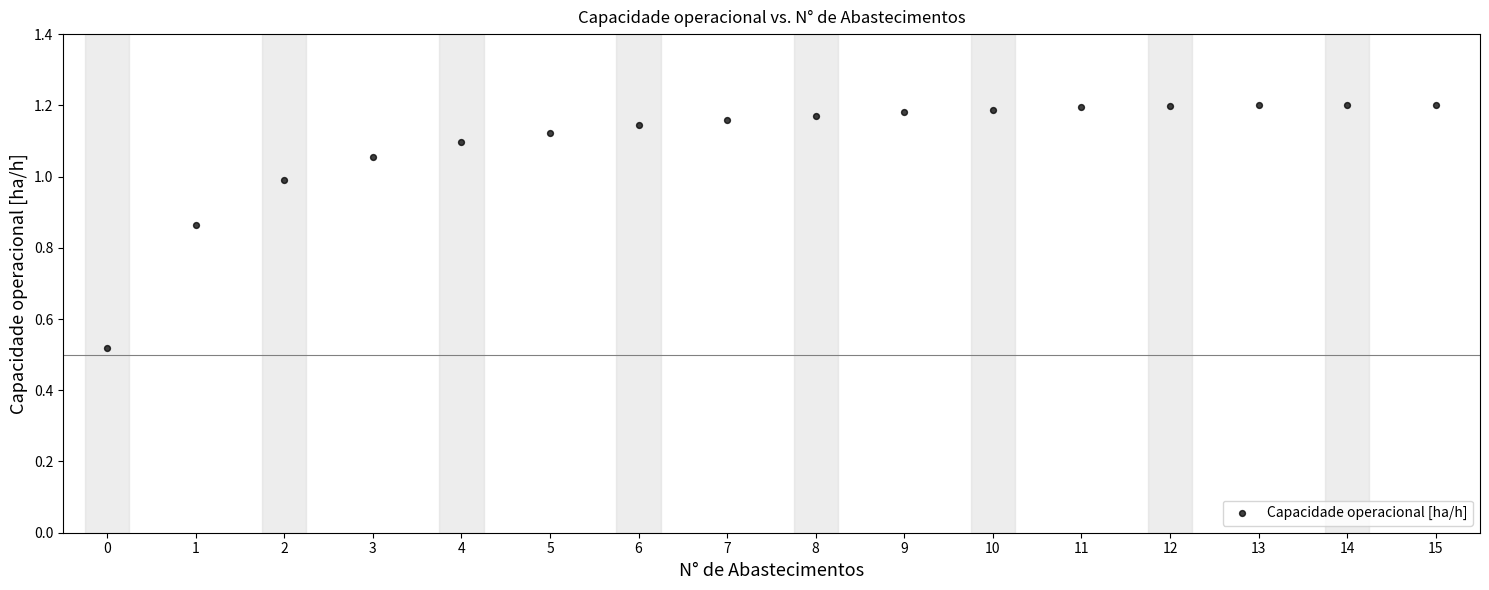

What is the range of Y values (max minus min)?

0.7